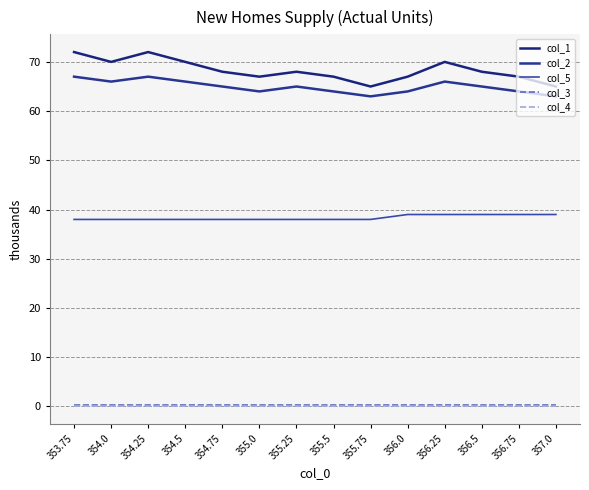

True or false: col_3 and col_4 cross at least once.

False